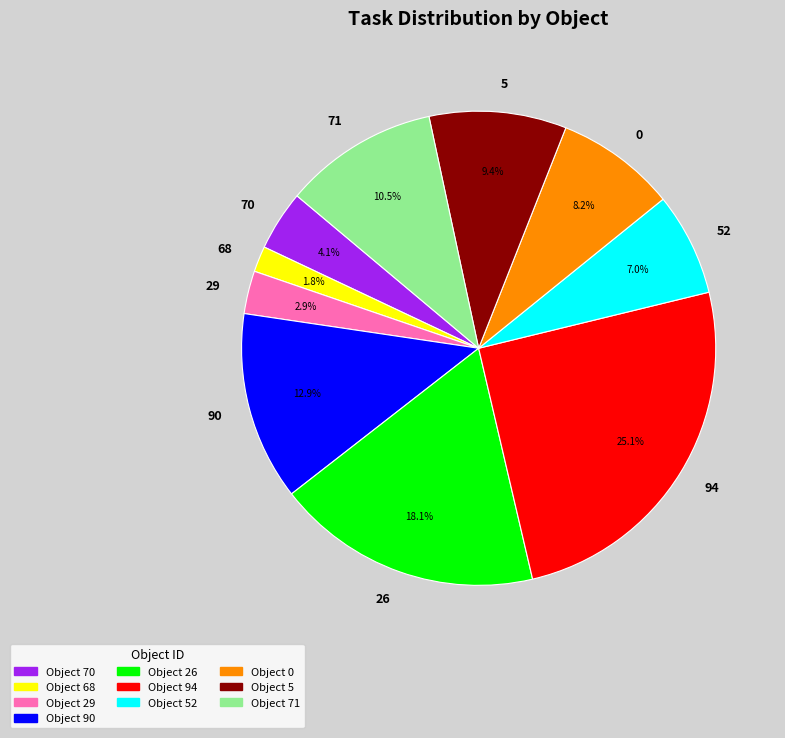

Count the number of slices in the pie.

10